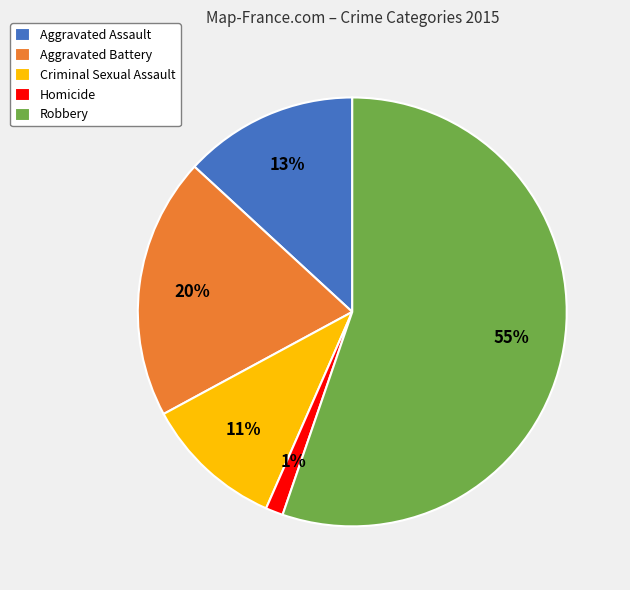

To the nearest percent, what is the difference between the largest and smallest slice percentages?

54%